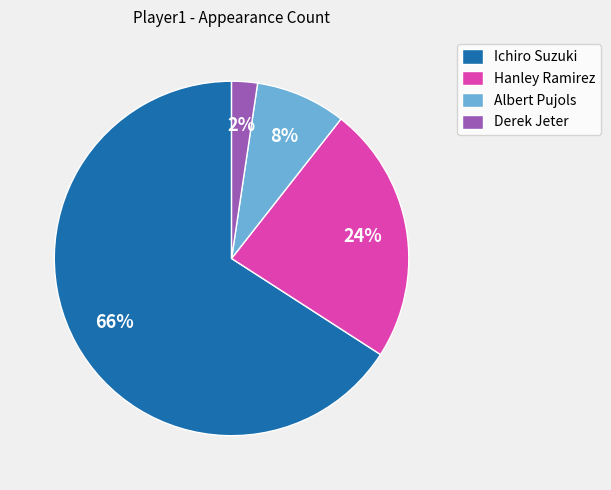

What is the ratio of the value at Hanley Ramirez to the value at Ichiro Suzuki?

0.4